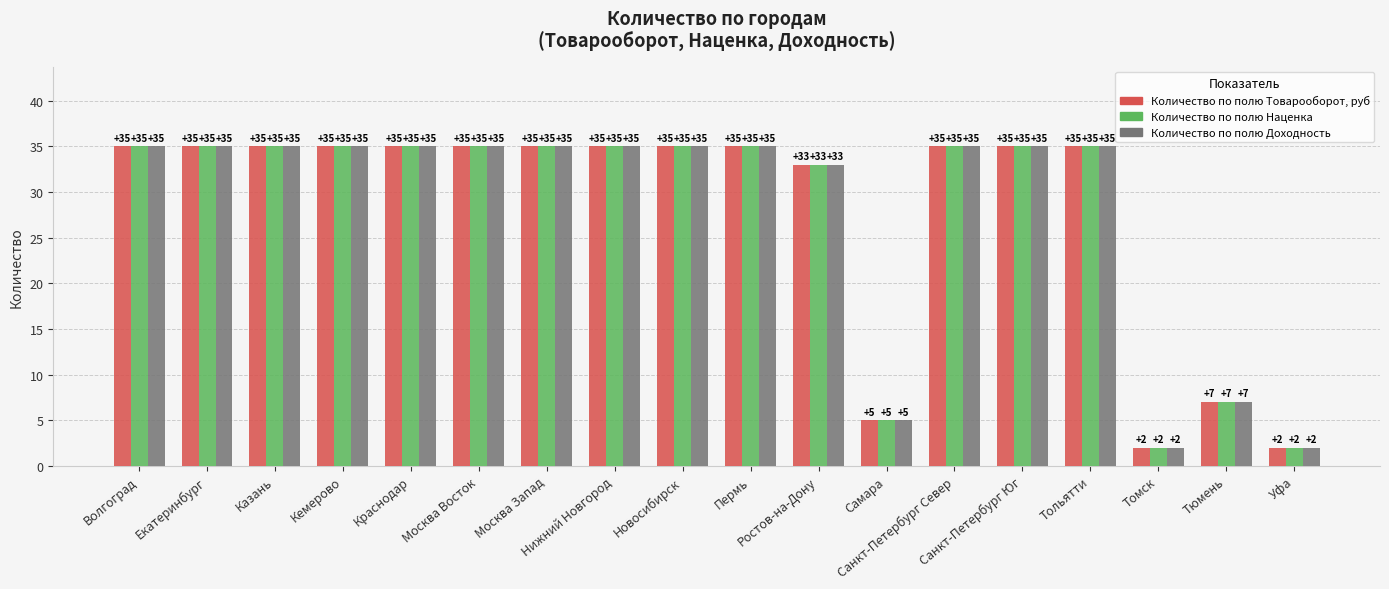

What is the label of the 15th bar from the left?

Тольятти